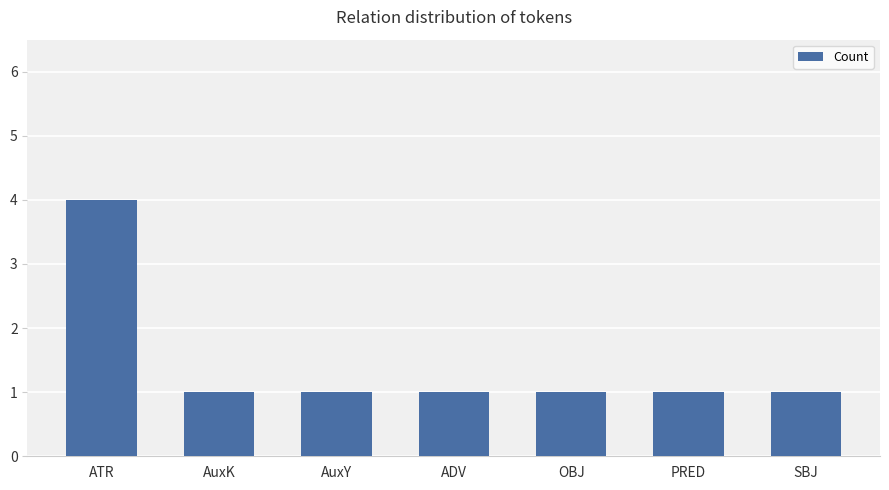

Reading left to right, list all the values displayed in this chart.

ATR=4	AuxK=1	AuxY=1	ADV=1	OBJ=1	PRED=1	SBJ=1